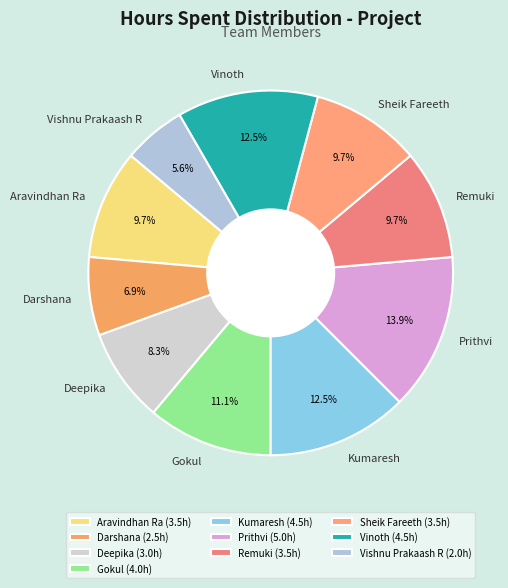

How many segments does this pie chart have?

10